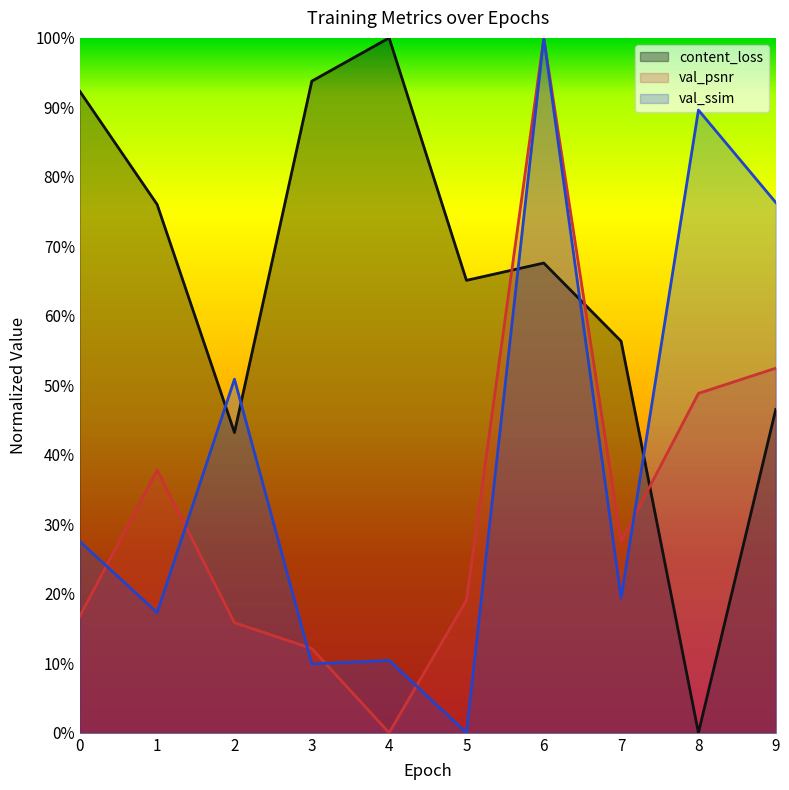

At how many categories does at least one series exceed 0?

10